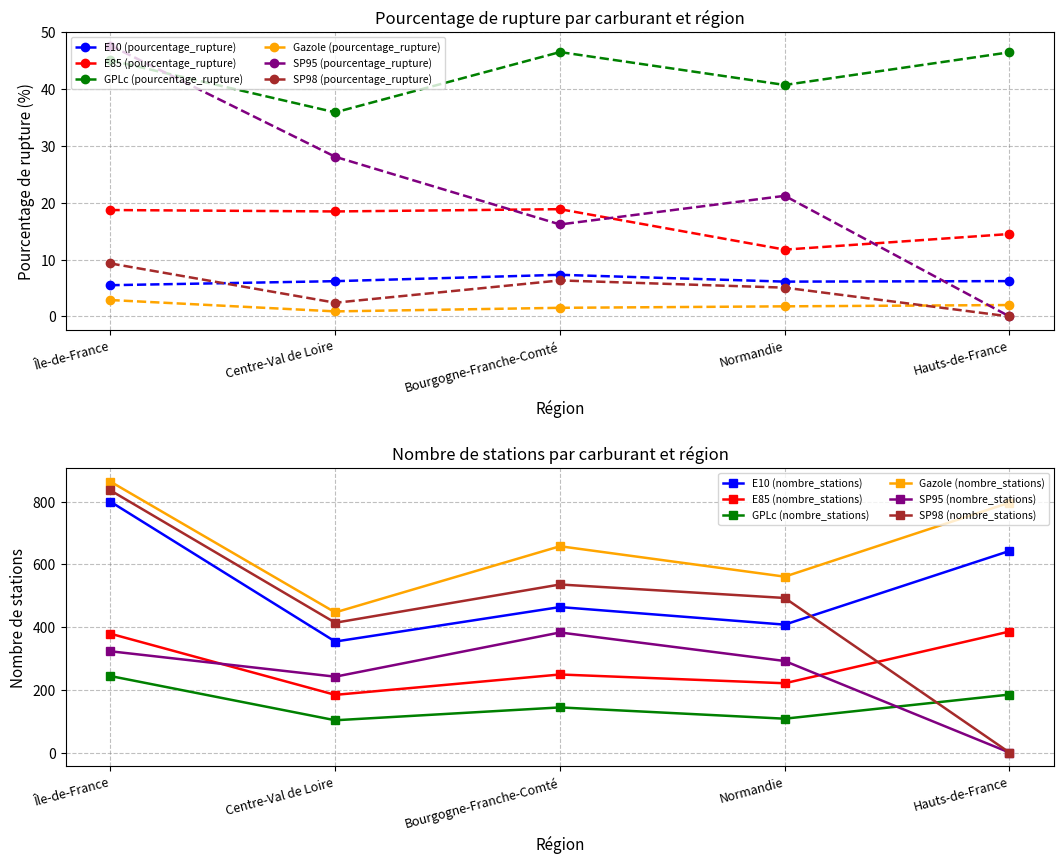

Does the chart display data point markers on the line(s)?

Yes